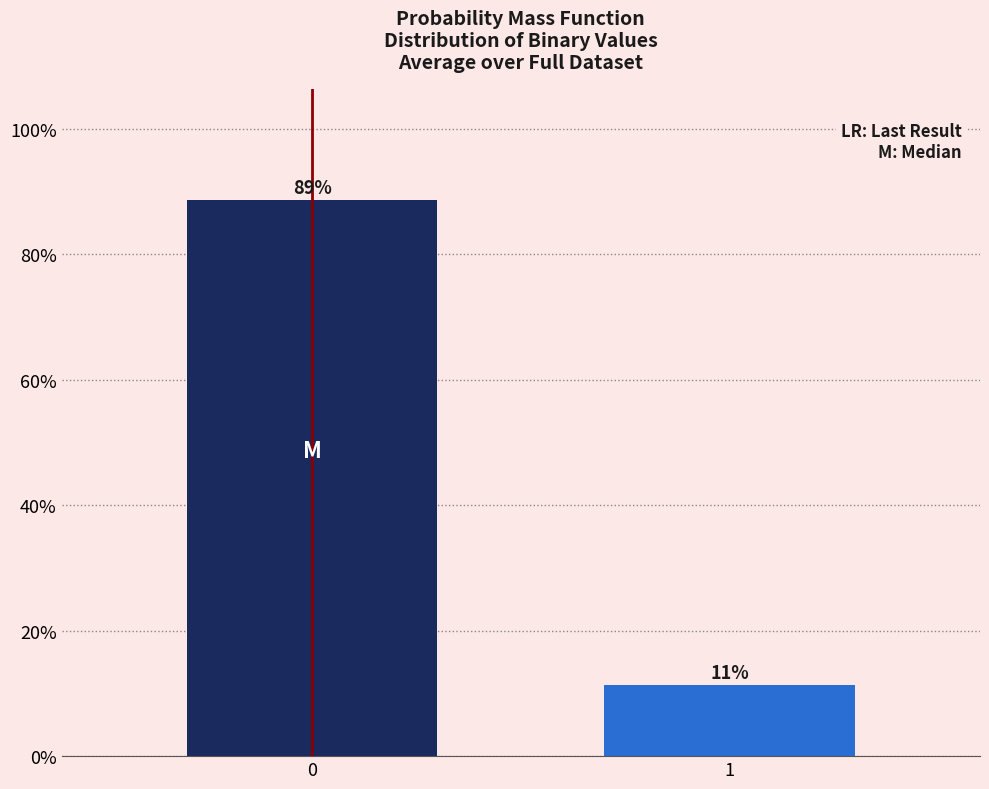

What is the greatest value displayed?

88.7